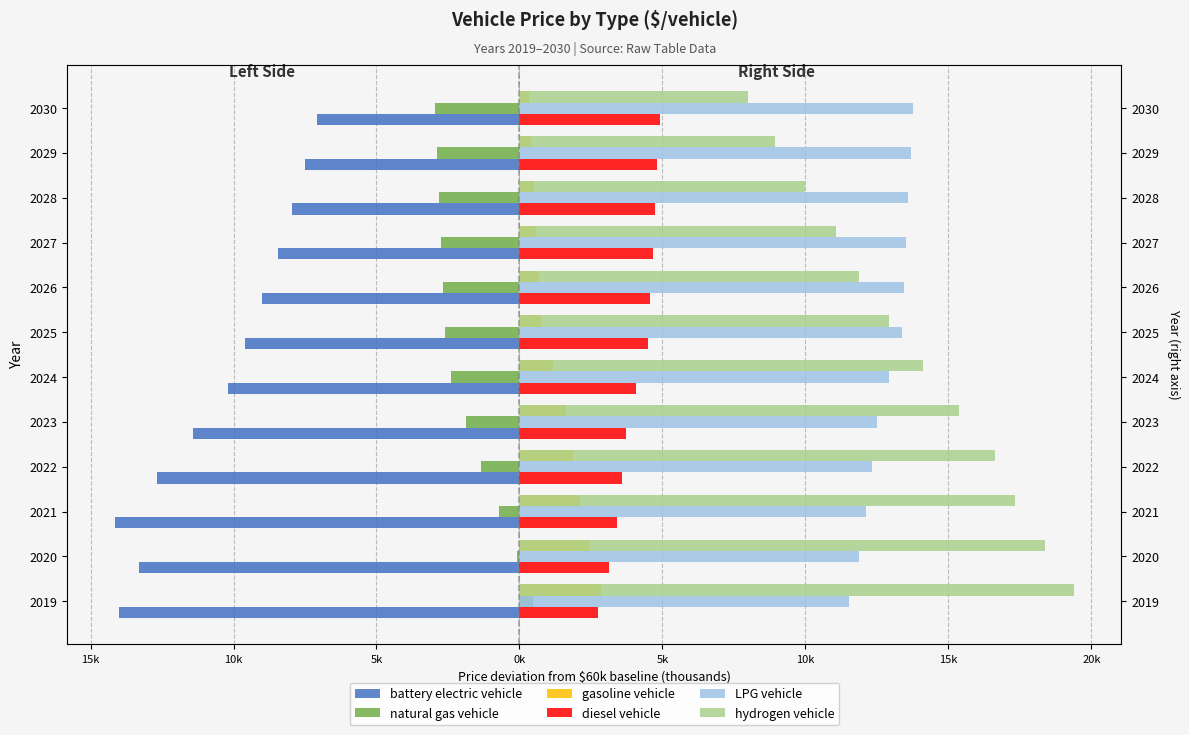

What is the spread (max minus min) of values at 5k?

29.3